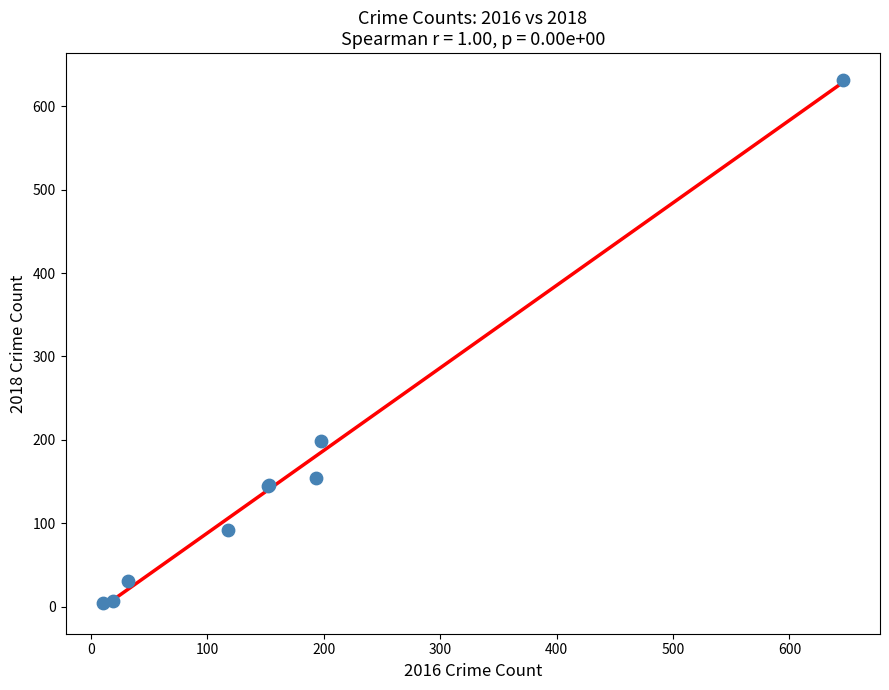

What Y value in the scatter plot is closest to 318?

199